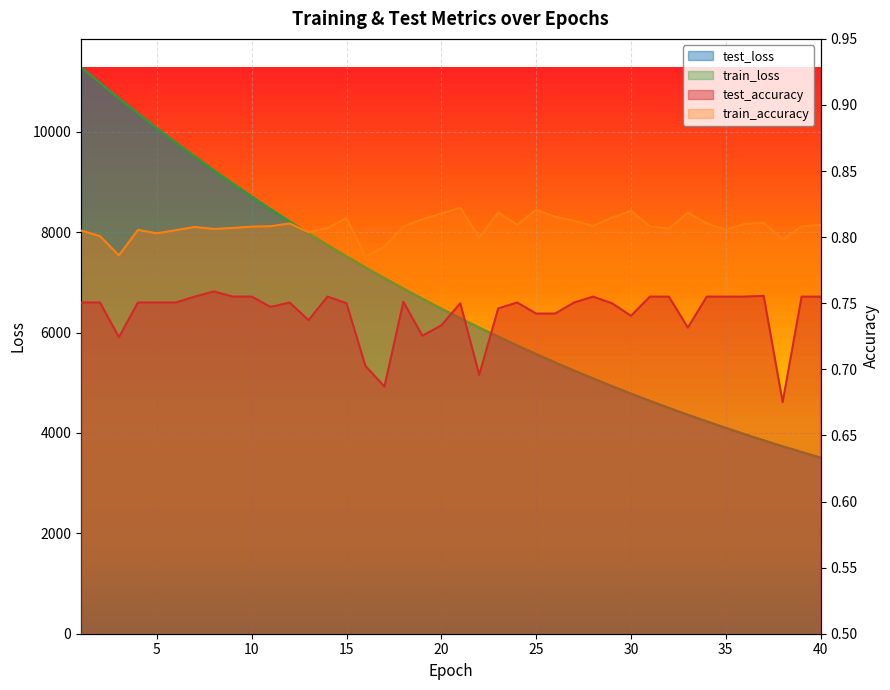

List the series in order of their peak value, lowest first.

test_accuracy, train_accuracy, train_loss, test_loss